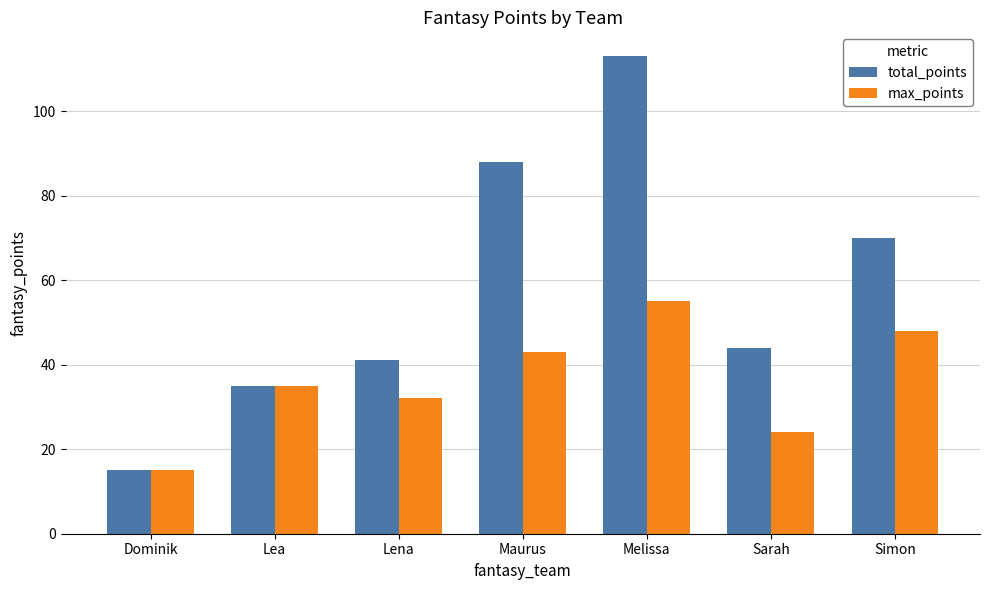

Does the chart contain stacked bars?

No